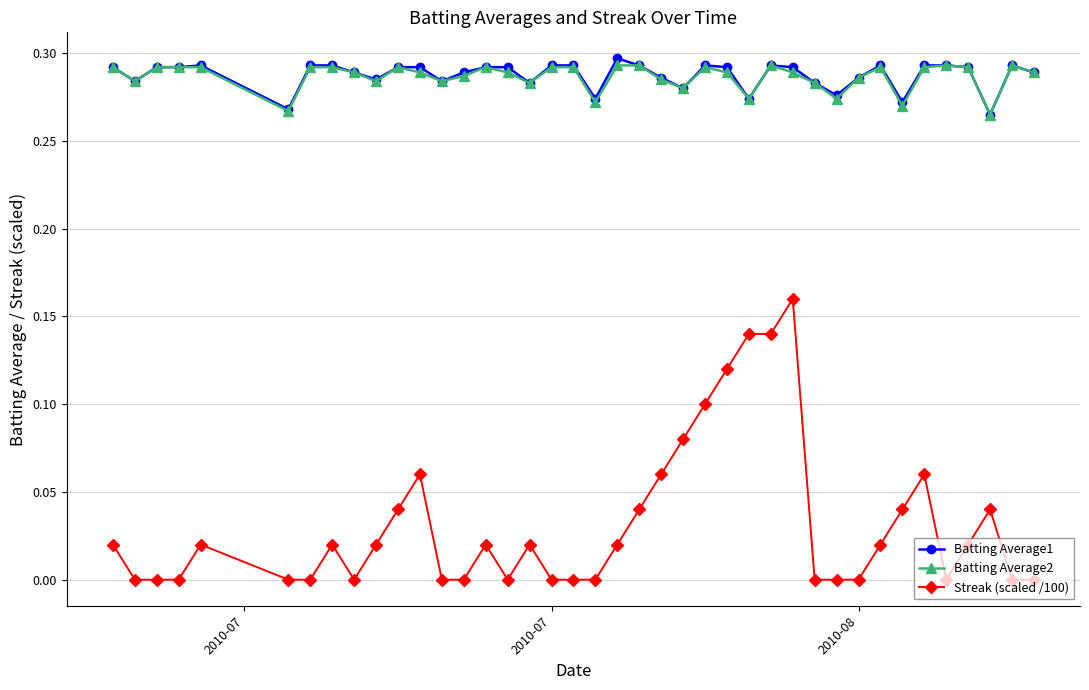

True or false: Batting Average1 has more than 1 points higher than both neighbors.

True